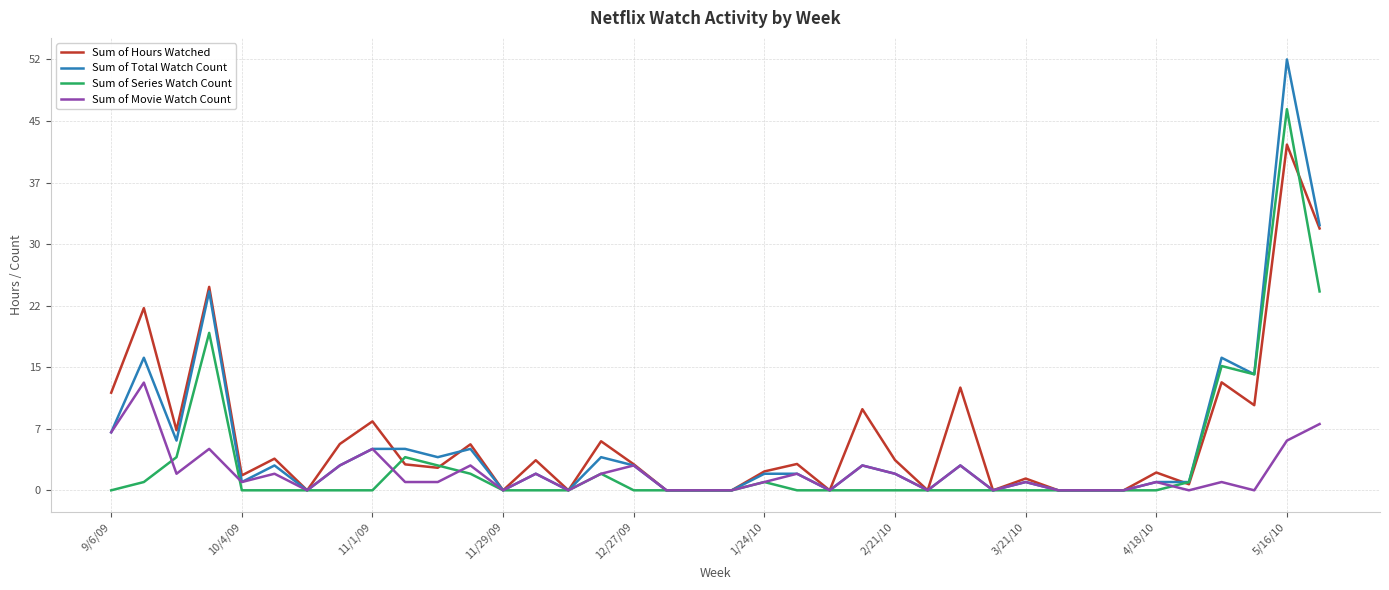

How many series are shown in this chart?

4